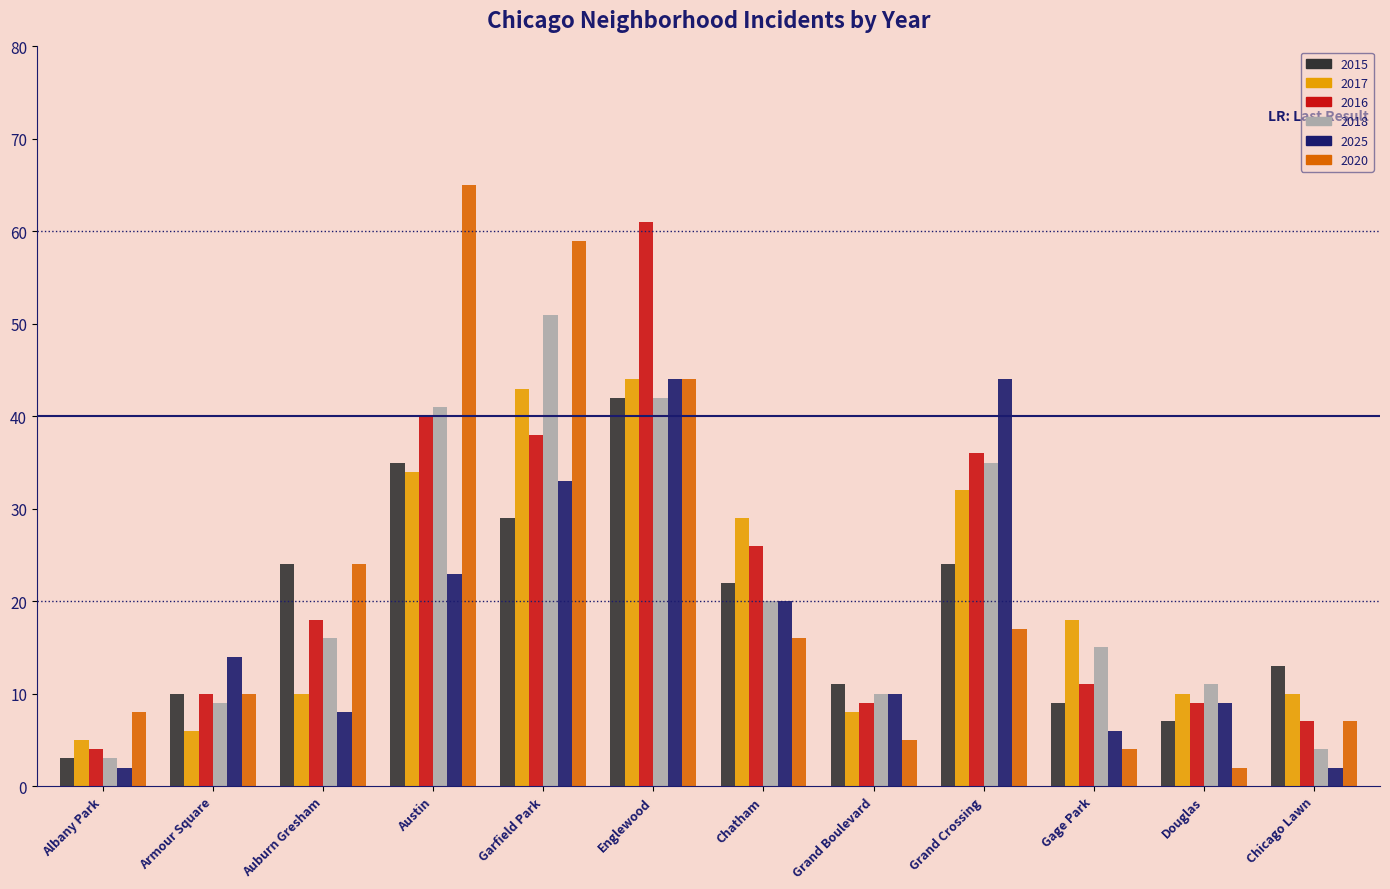

What is the label of the 4th bar from the left?

Austin